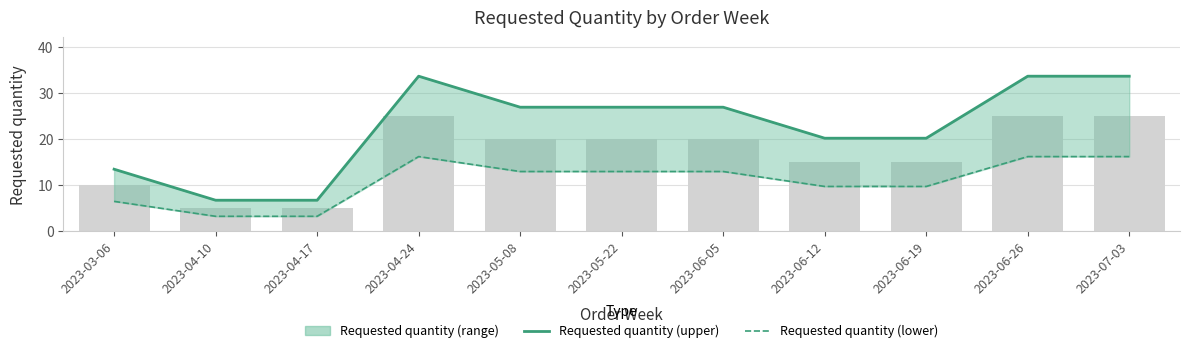

What is the total value across all series at 2023-04-10?

10.0